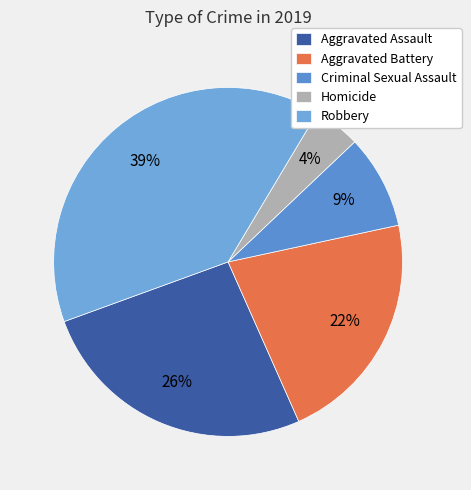

How many segments does this pie chart have?

5